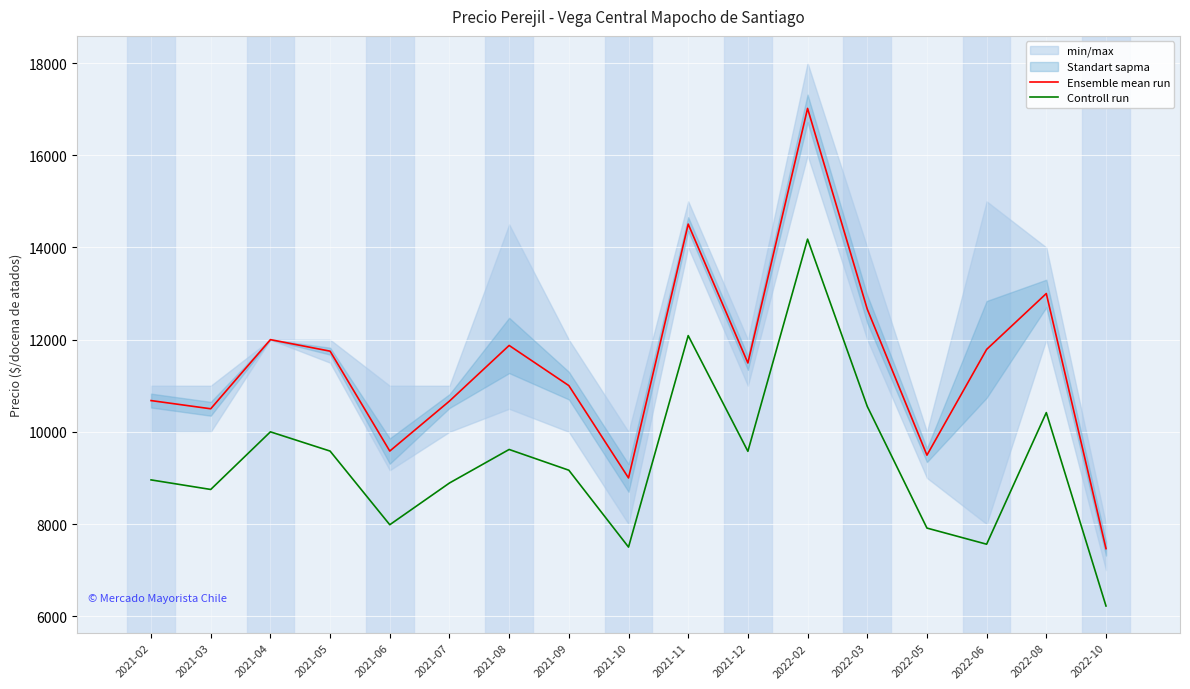

Reading left to right, what are all the values shown in this chart?

Ensemble mean run: 10678.0	10500.0	12000.0	11750.0	9583.0	10667.0	11874.0	11003.0	9000.0	14506.0	11494.0	17016.0	12662.0	9494.0	11788.0	13000.0	7467.0
Controll run: 8957.5	8750.0	10000.0	9582.5	7985.0	8890.0	9617.5	9167.5	7500.0	12087.5	9577.5	14180.0	10552.5	7912.5	7562.5	10417.5	6222.5